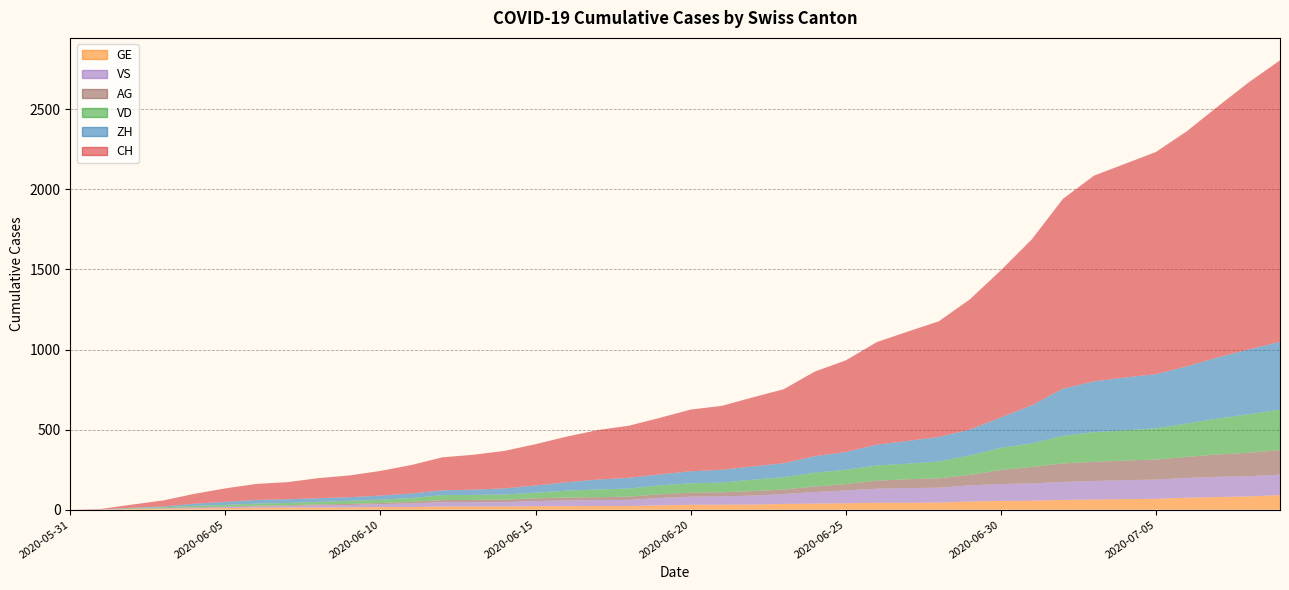

Reading left to right, list all the values displayed in this chart.

CH: 0	3	20	38	62	84	100	107	125	136	154	178	206	218	234	258	285	309	325	353	385	399	431	462	528	572	640	683	722	813	918	1036	1185	1284	1334	1387	1468	1567	1668	1757
ZH: 0	0	2	5	13	19	23	23	23	23	26	28	30	33	38	45	52	62	67	68	75	80	83	87	103	111	130	142	153	162	190	238	294	317	330	338	357	382	405	424
VD: 0	0	4	6	9	11	13	15	16	19	20	24	31	31	32	35	43	48	50	56	58	60	71	77	86	89	95	97	105	121	138	147	172	185	188	195	208	224	240	252
GE: 0	1	4	6	8	10	13	13	14	14	16	16	20	20	20	22	22	23	23	27	31	31	32	36	38	40	43	43	44	51	55	56	61	63	66	68	75	79	83	91
VS: 0	1	2	2	4	6	7	9	14	15	19	23	27	27	27	32	36	37	38	46	50	52	56	62	72	80	88	92	93	101	105	108	112	116	118	120	123	126	126	128
AG: 0	0	0	1	3	3	5	5	5	7	7	10	13	14	16	17	18	18	21	23	26	26	28	28	35	40	50	55	59	65	88	103	116	120	123	125	132	140	147	153